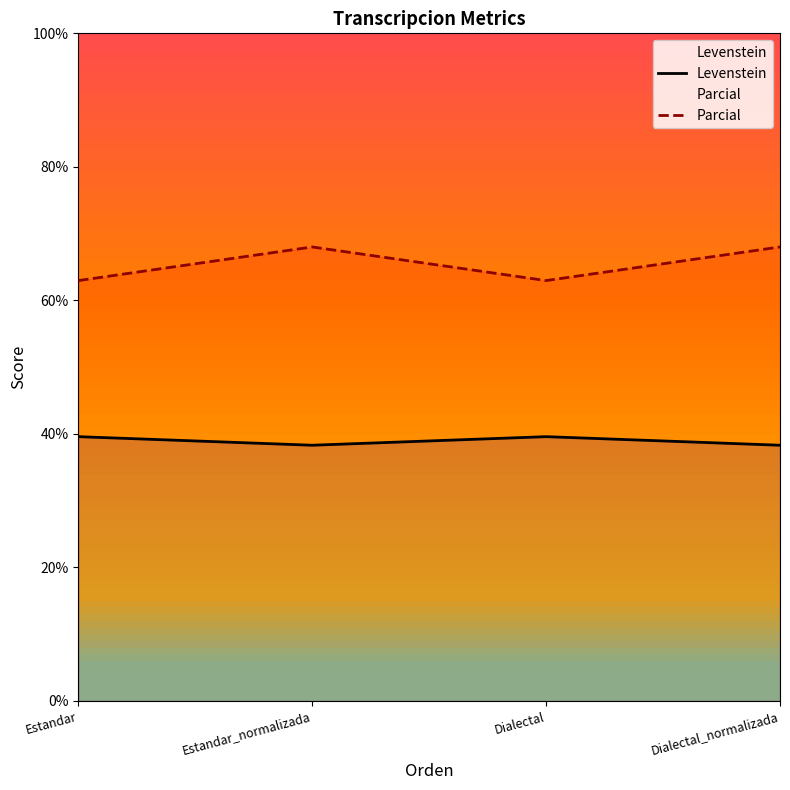

What is the value of the Parcial point at the 3rd from the left?

63.0